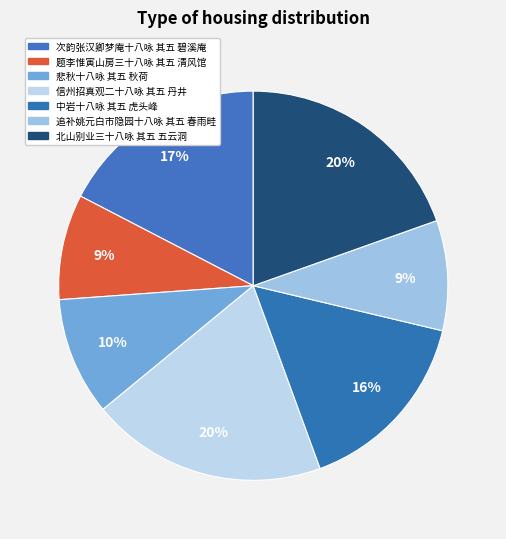

Which slice is the smallest?

题李惟寅山房三十八咏 其五 清风馆